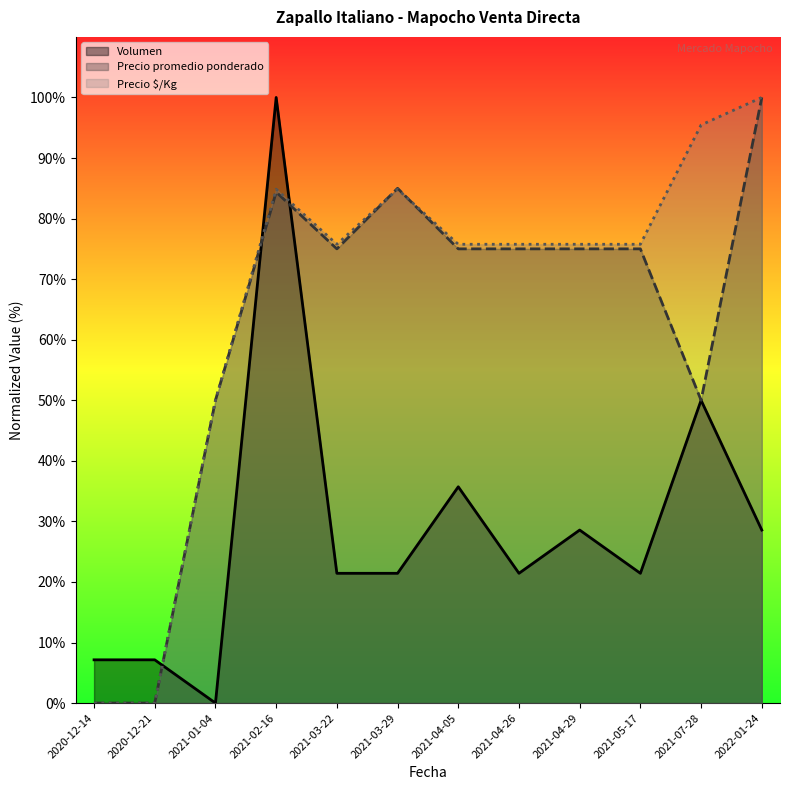

Reading right to left, list all the values displayed in this chart.

Volumen: 28.6	50.0	21.4	28.6	21.4	35.7	21.4	21.4	100.0	0.0	7.1	7.1
Precio promedio ponderado: 100.0	50.0	75.0	75.0	75.0	75.0	85.0	75.0	84.4	50.0	0.0	0.0
Precio $/Kg: 100.0	95.5	75.8	75.8	75.8	75.8	84.8	75.8	84.8	50.0	0.0	0.0